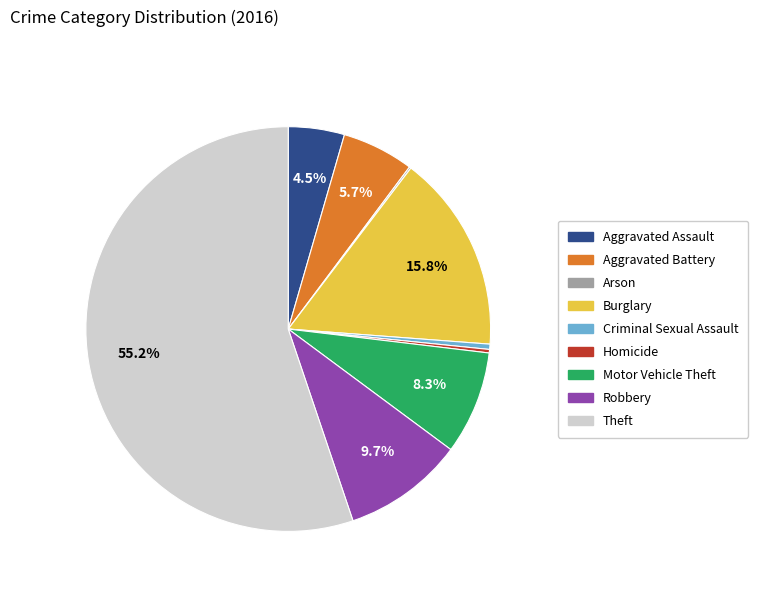

What is the total percentage of Burglary and Aggravated Assault?

20.3%